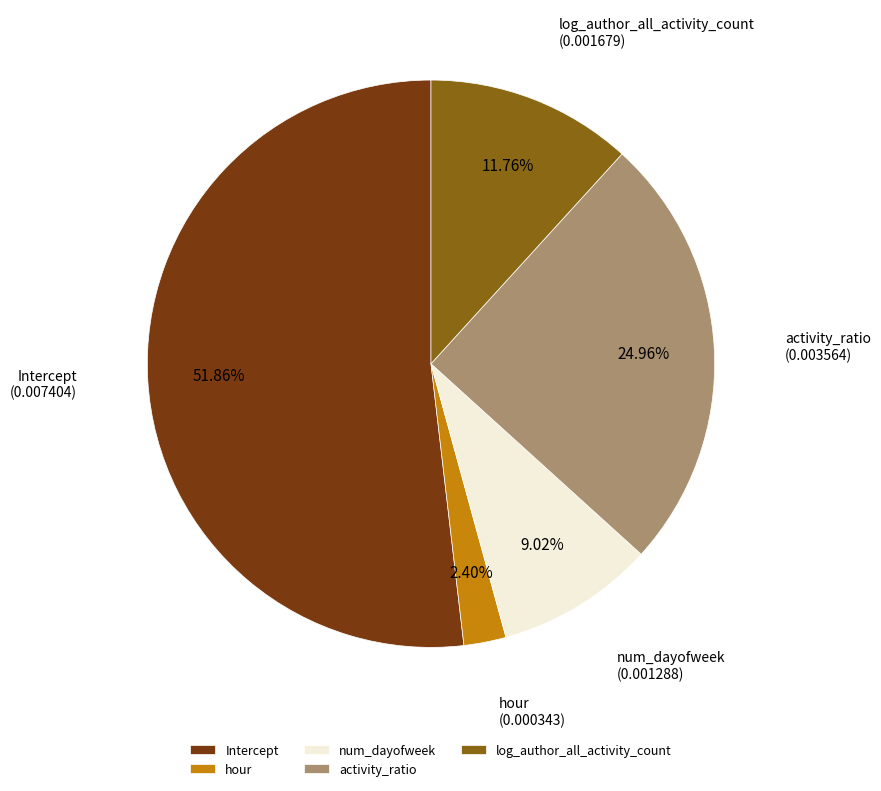

Which slice represents more than half of the pie?

Intercept